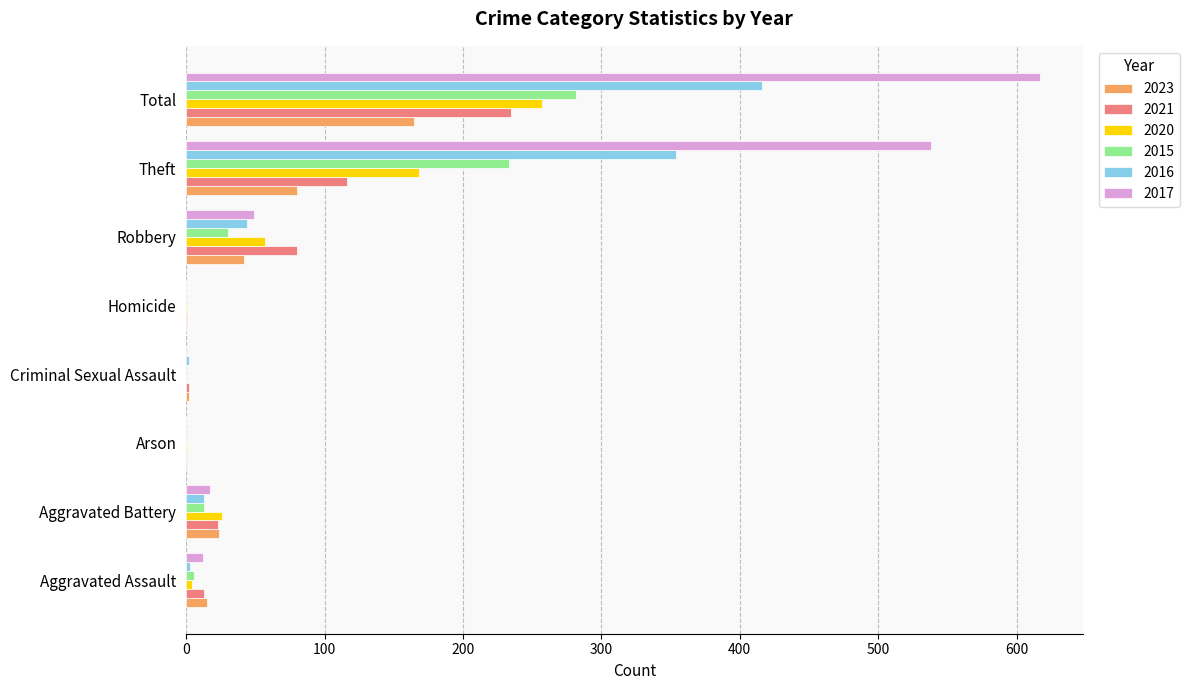

Between Aggravated Battery and Criminal Sexual Assault, which series saw the biggest shift?

2020